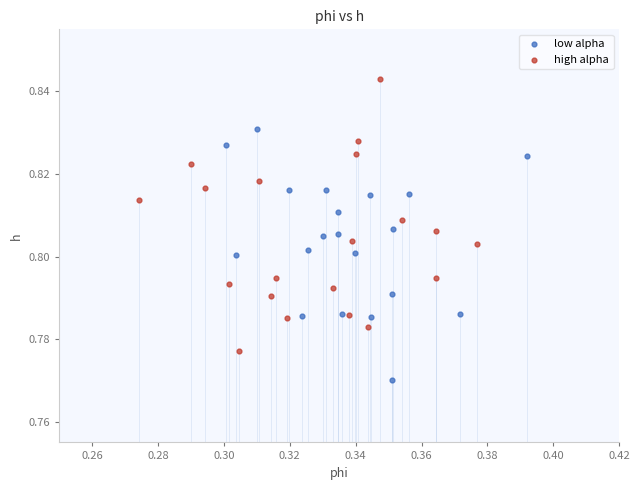

Which series reaches the minimum Y coordinate?

low alpha